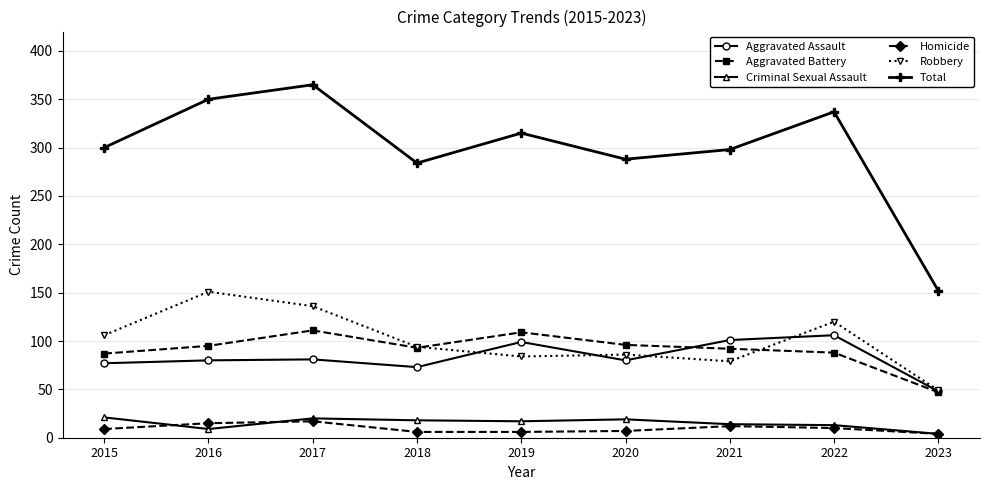

What is the difference between the highest and lowest values at 2020?

281